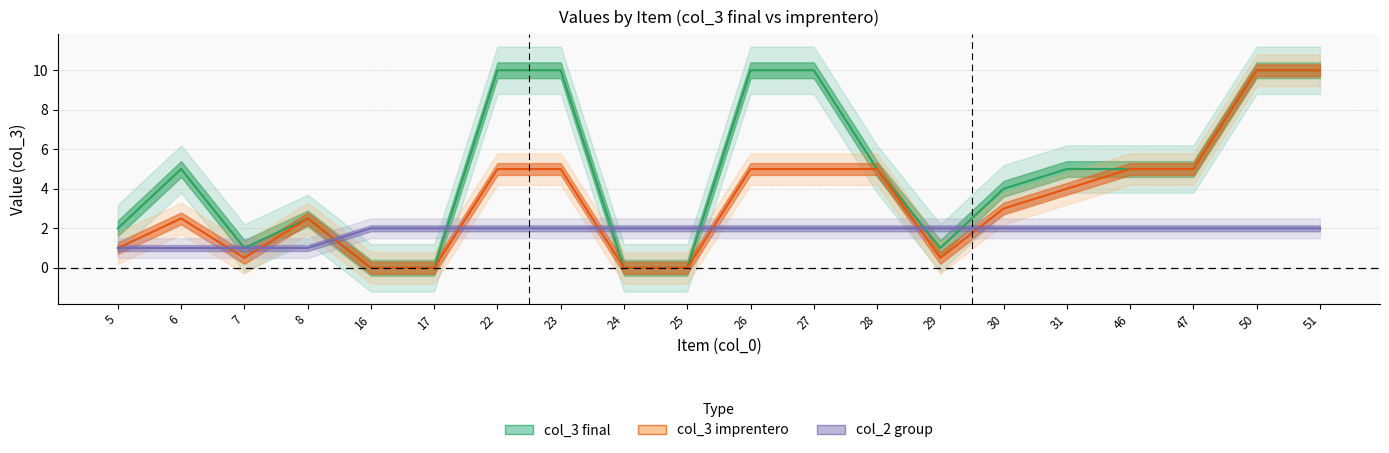

What is the difference between the maximum and minimum values in the col_2 series?

1.0